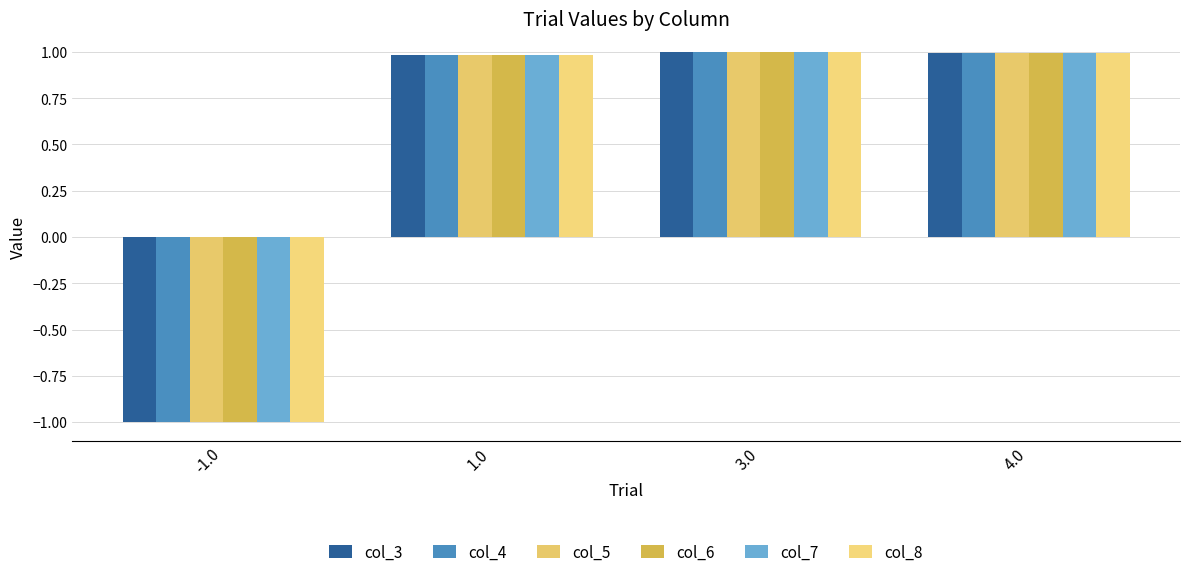

The value of col_3 at -1.0 is -1.6. True or false?

False